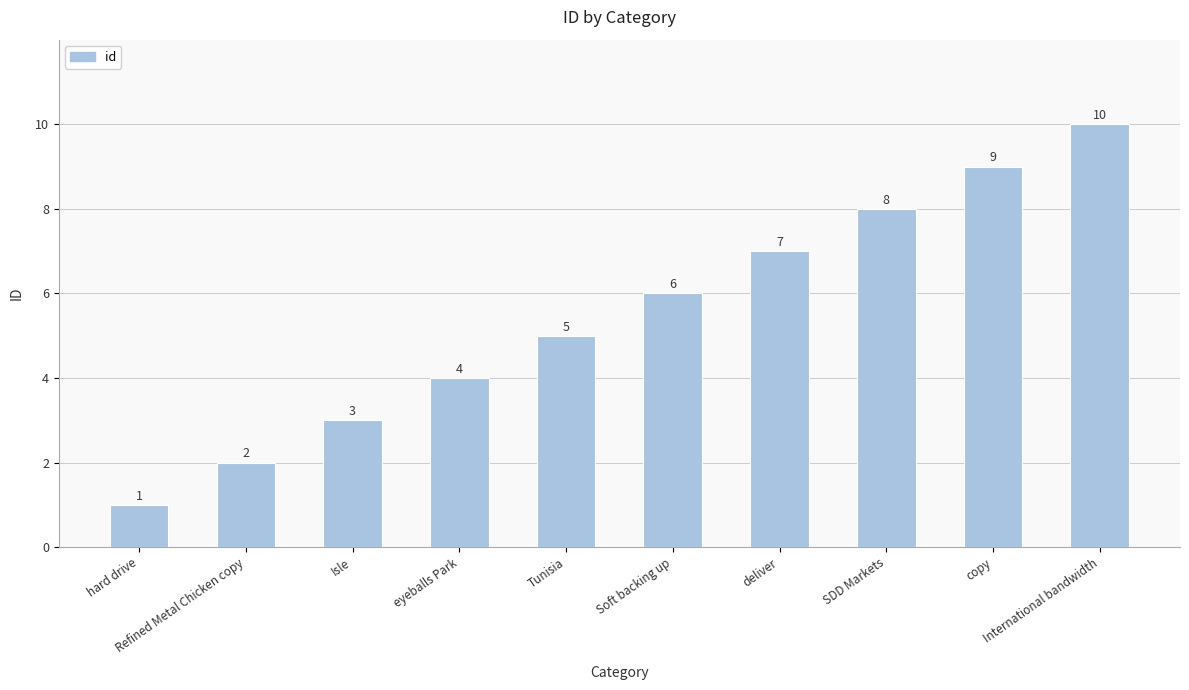

Are the bars grouped side by side (vs. stacked)?

No